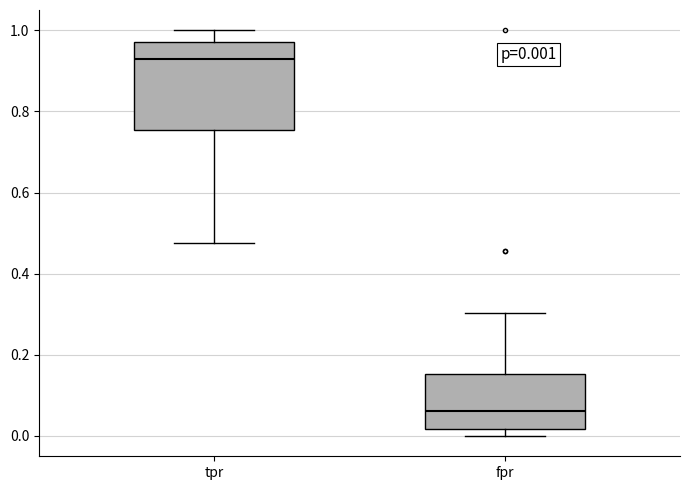

Which box's median line is the lowest?

fpr